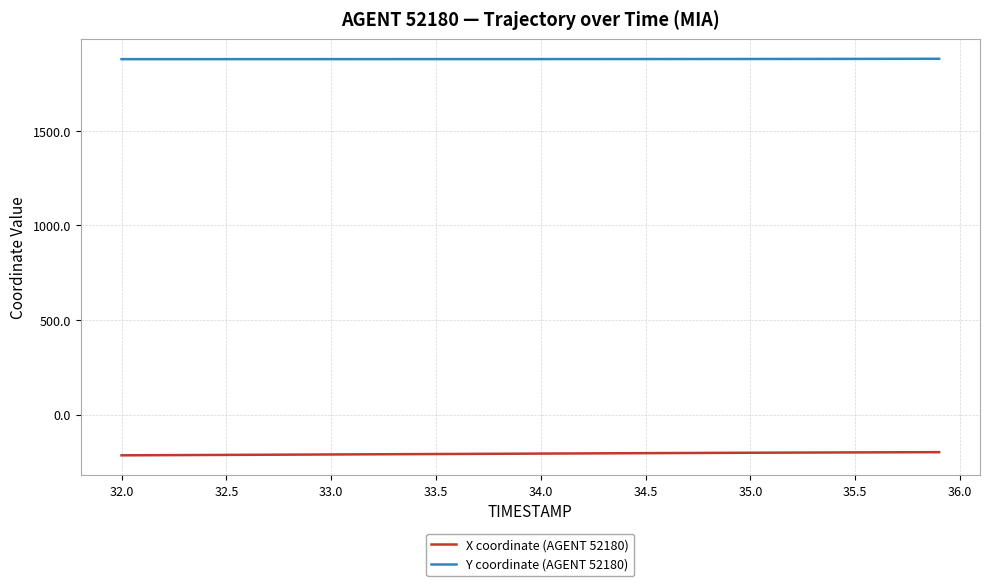

True or false: Y coordinate (AGENT 52180) and X coordinate (AGENT 52180) cross at least once.

False